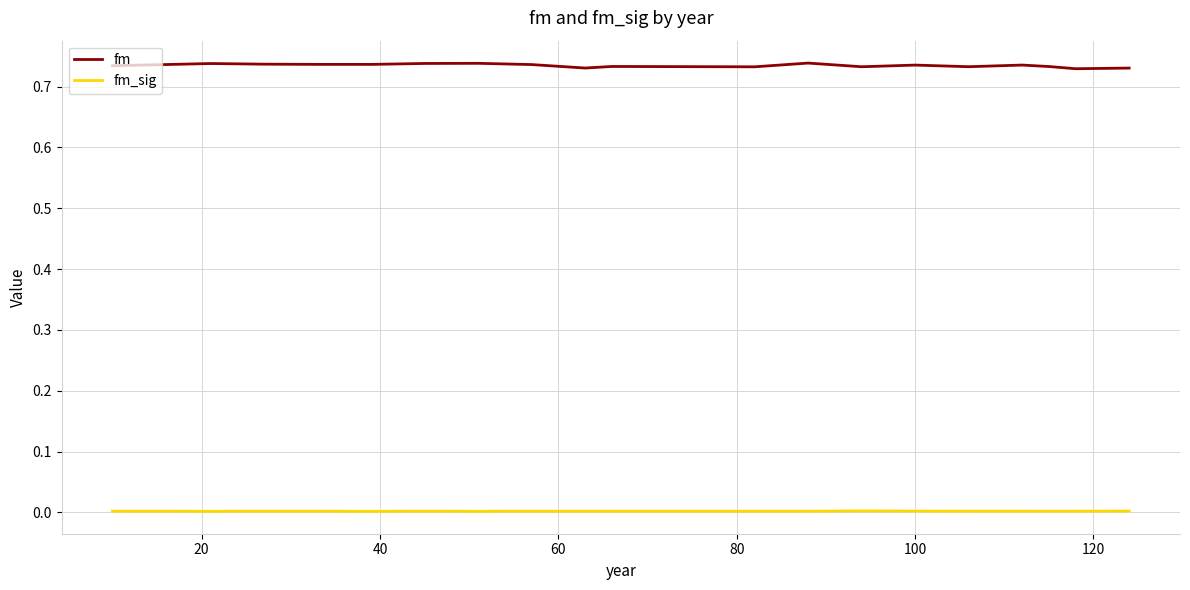

Which series has the widest spread of values?

fm